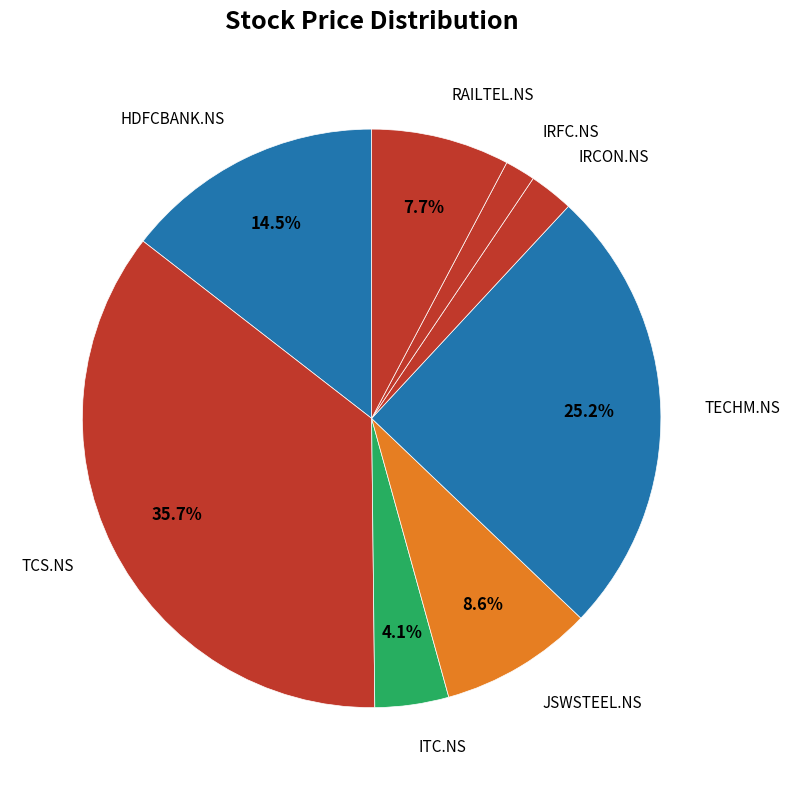

How many segments does this pie chart have?

8